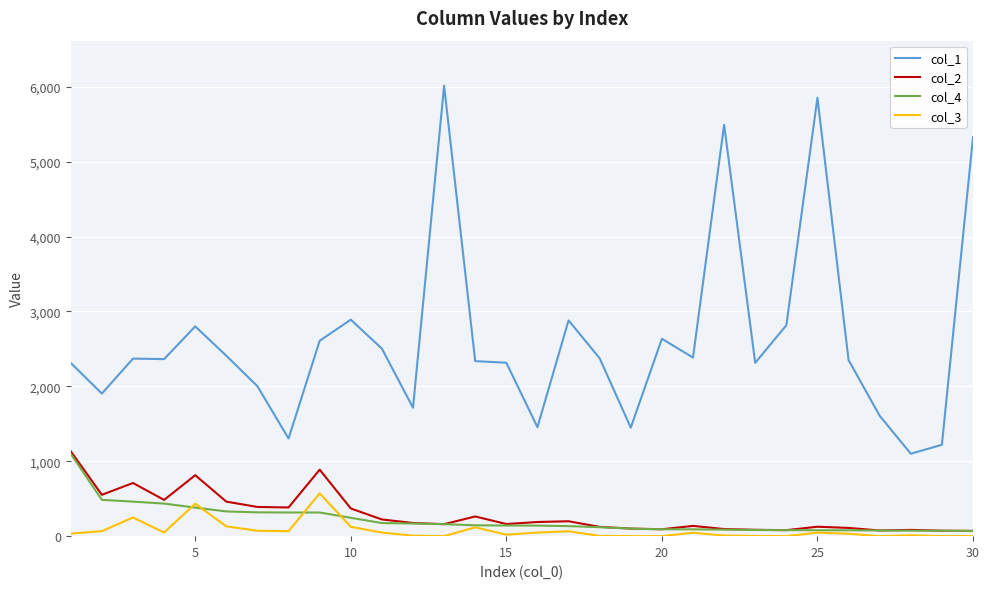

Which series has the largest total across all categories?

col_1